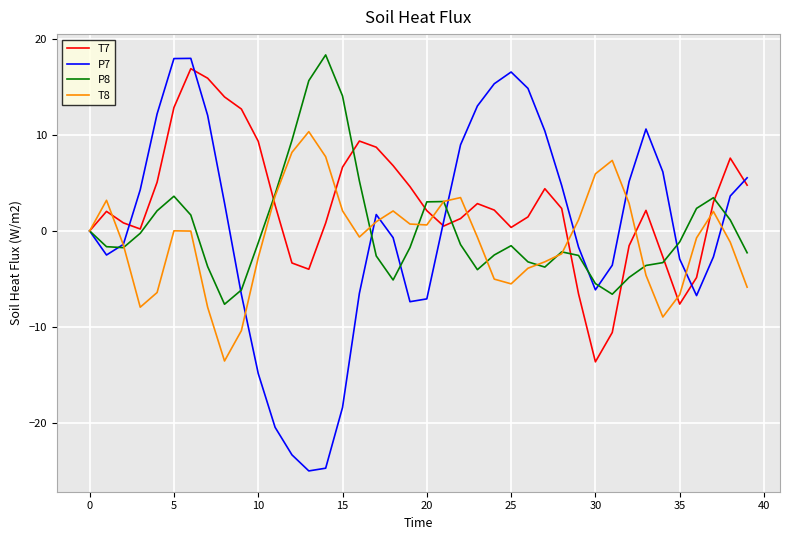

What is the average value of the P8 series?

0.2